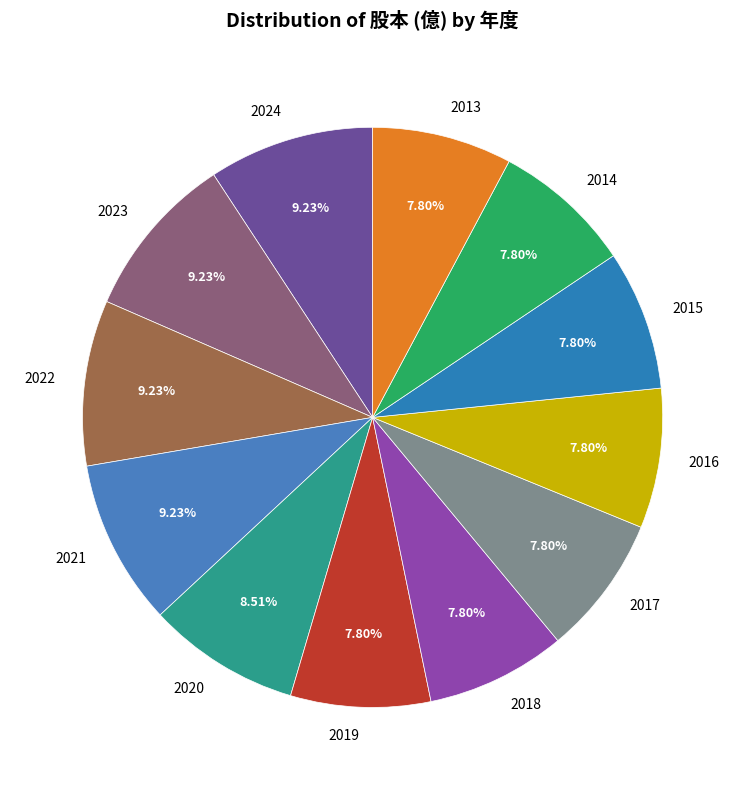

True or false: 2015 accounts for 8% of the total.

True